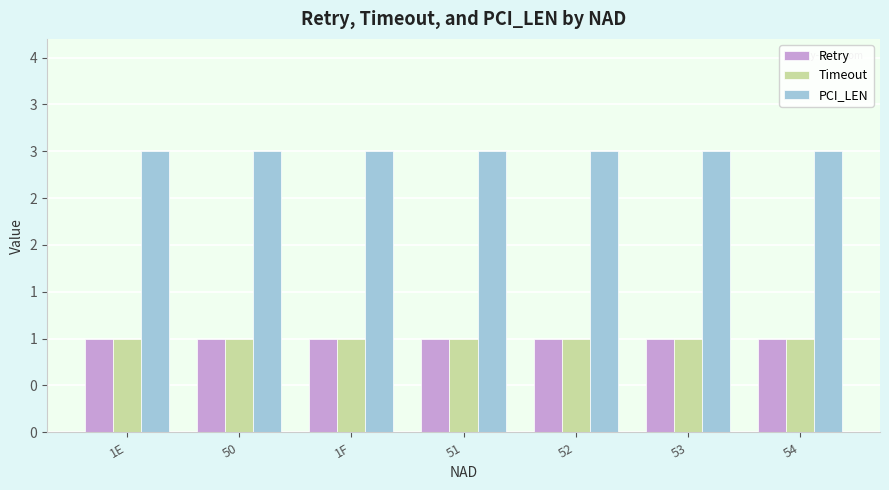

At which label does Retry reach its peak?

1E